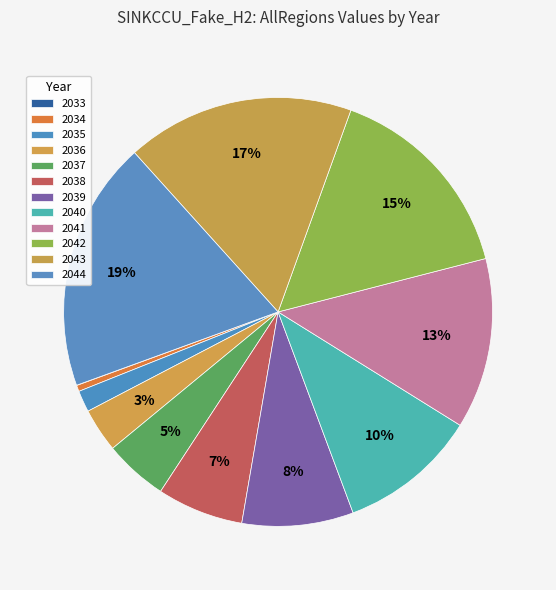

To the nearest percent, what is the combined percentage of 2039 and 2043?

26%